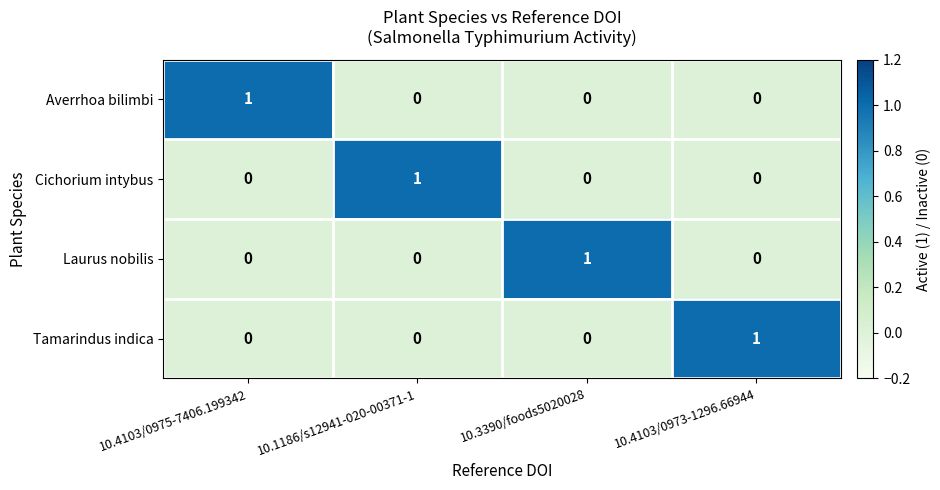

Is the value of Averrhoa bilimbi at 10.4103/0975-7406.199342 greater than the value of Tamarindus indica at 10.3390/foods5020028?

Yes